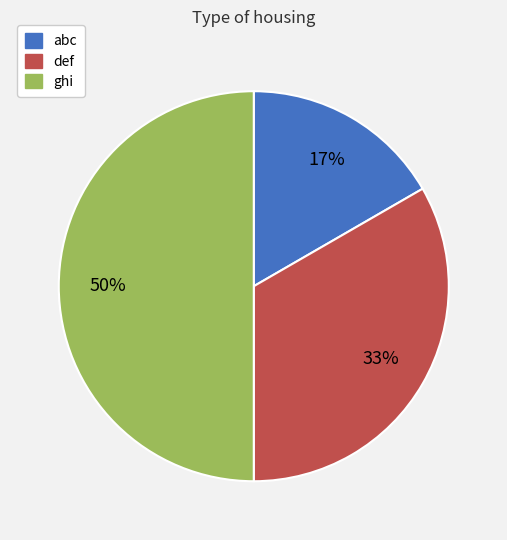

What is the ratio of the value at abc to the value at ghi?

0.3